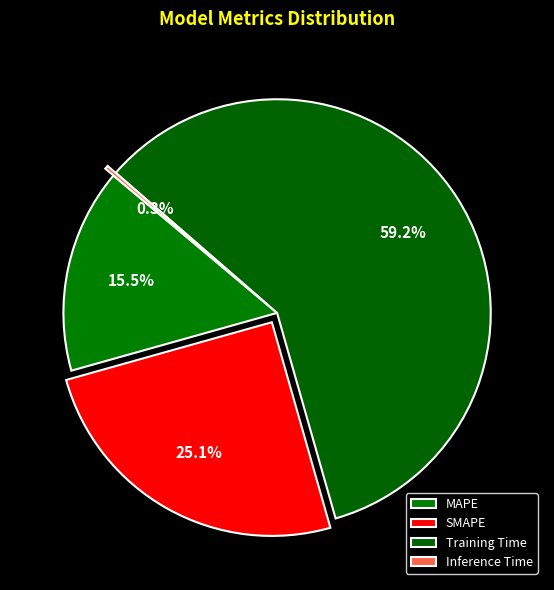

Does any single category account for the majority?

Yes